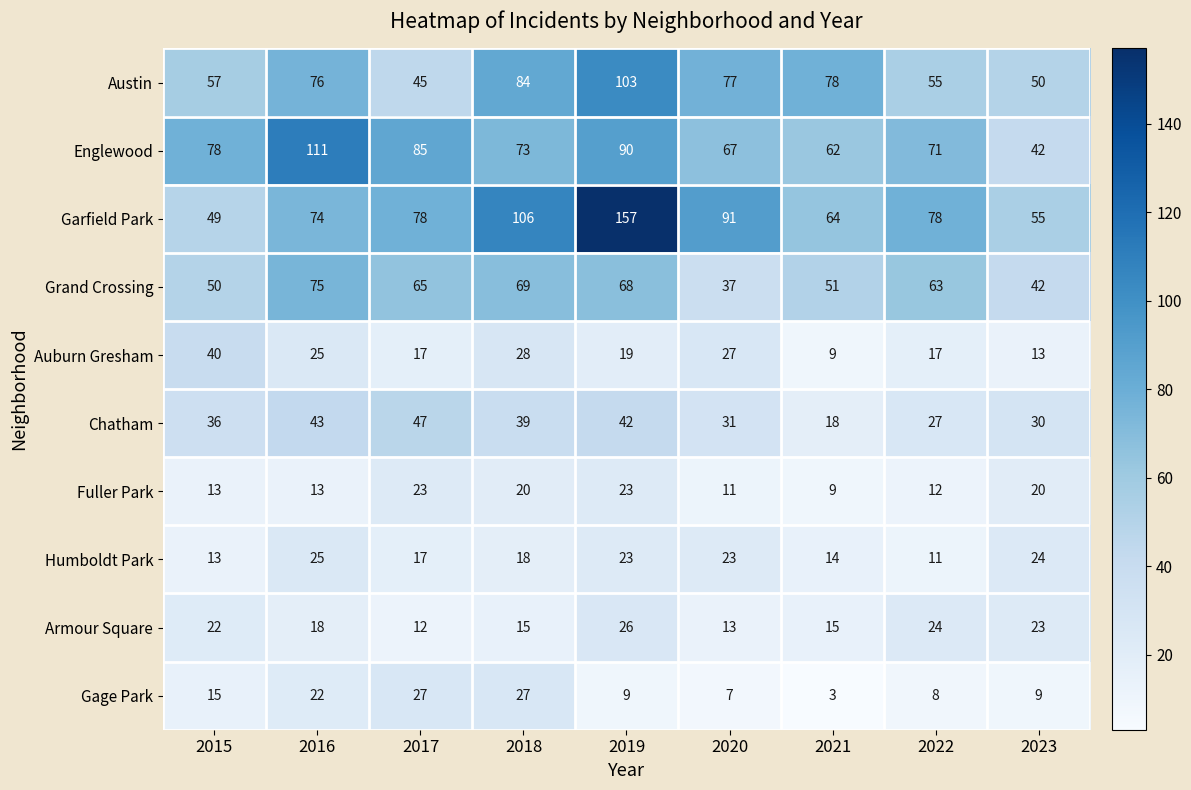

True or false: Auburn Gresham has a value of 19 at 2019.

True